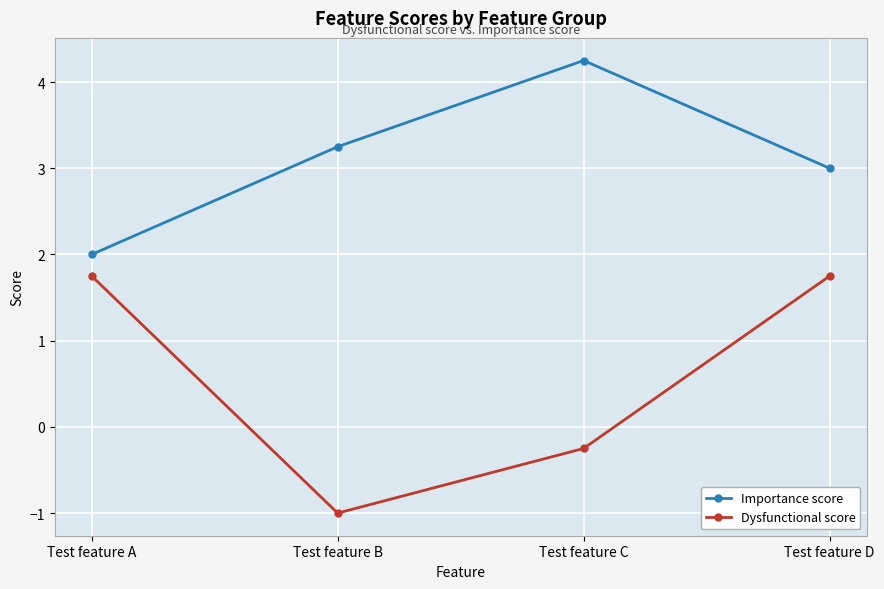

True or false: Importance score and Dysfunctional score cross at least once.

False